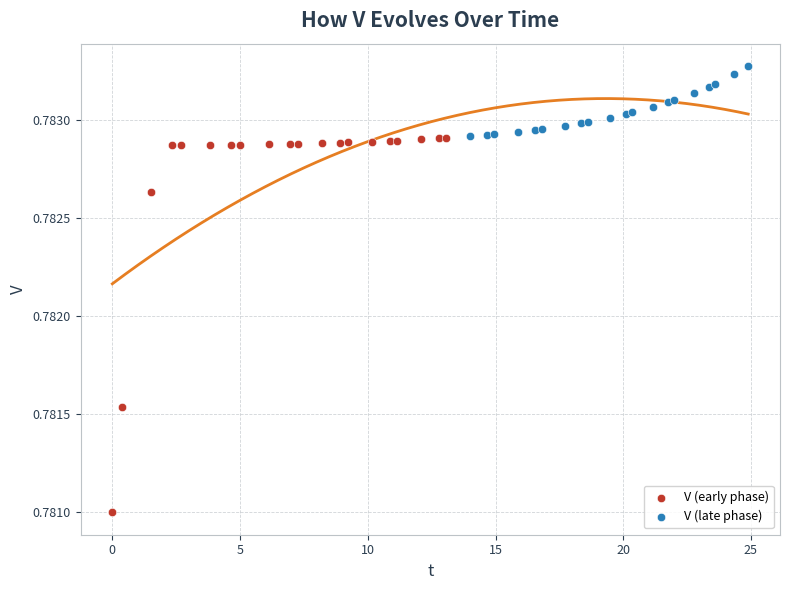

What are all the series names shown in the legend?

V (early phase), V (late phase)